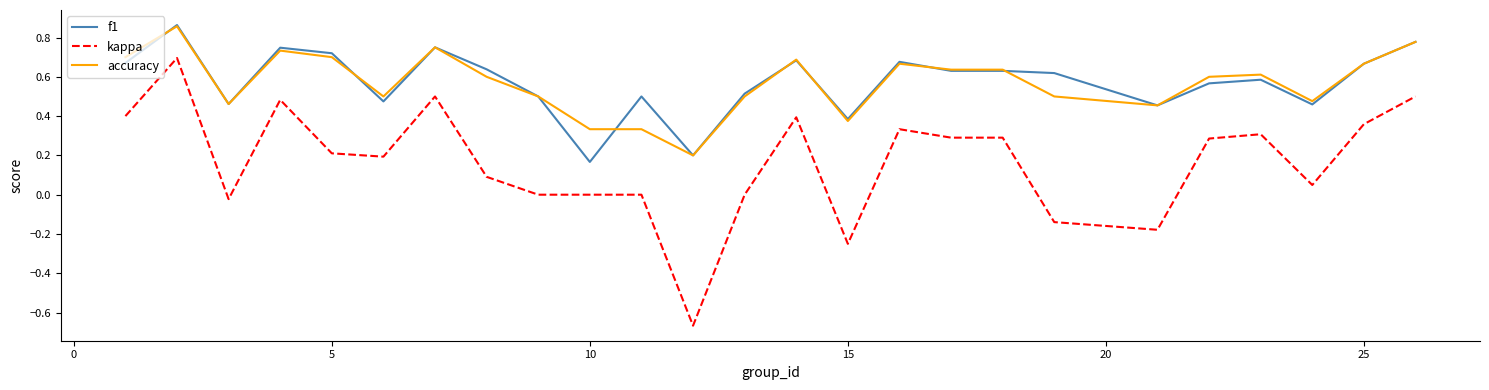

Count the number of data series in this chart.

3